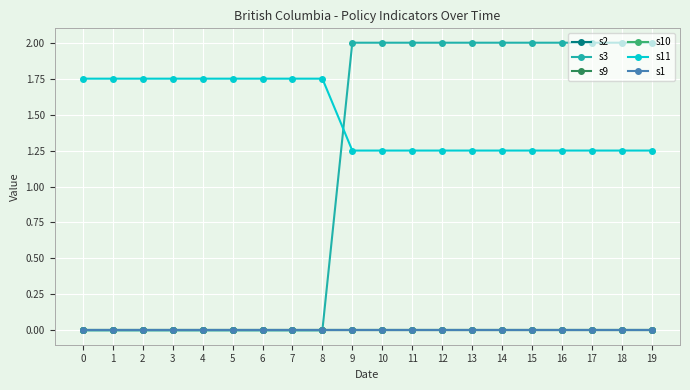

How many lines are shown in the chart?

6